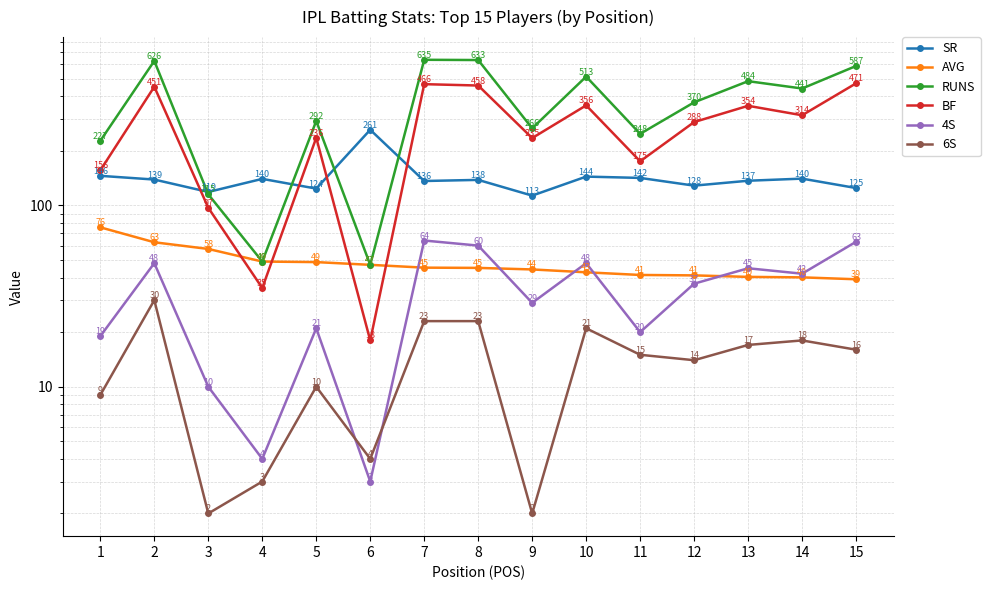

How many data points in 4S are above 37?

7